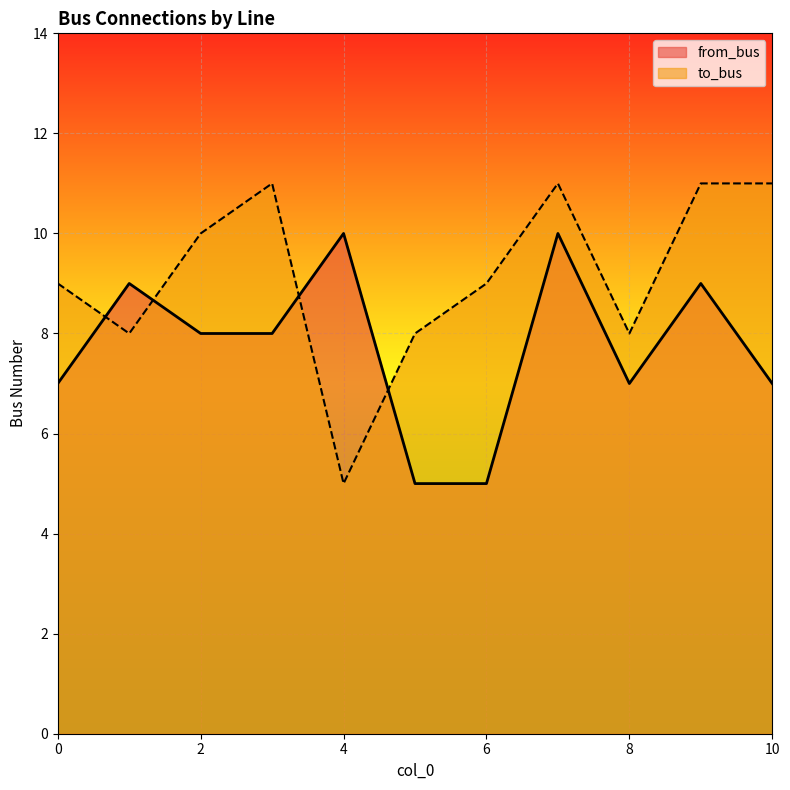

How many times do from_bus and to_bus cross each other?

4